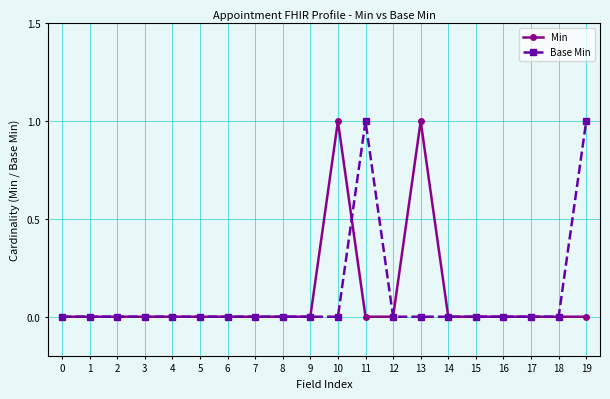

What are all the series names shown in the legend?

Min, Base Min